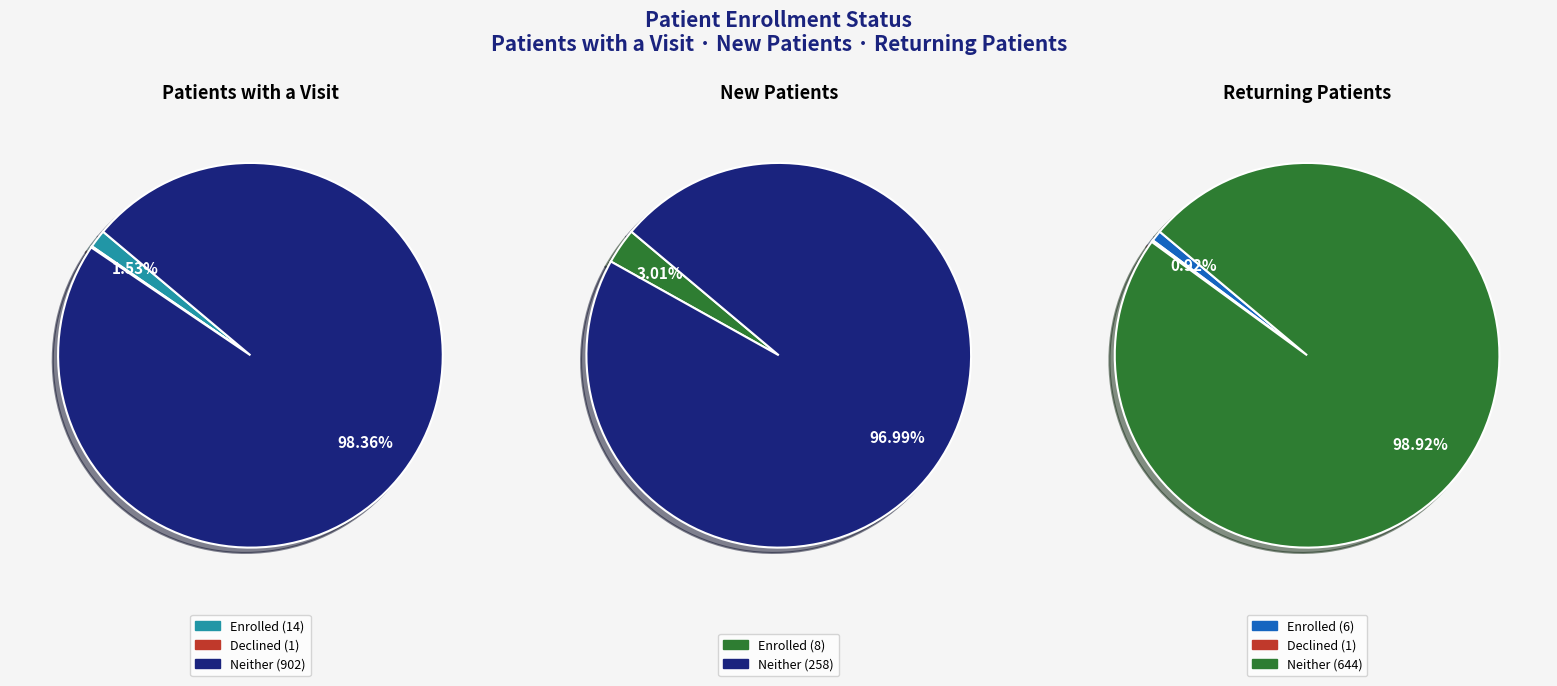

Rank the series at Enrolled from highest to lowest value.

Patients with a Visit, New Patients, Returning Patients